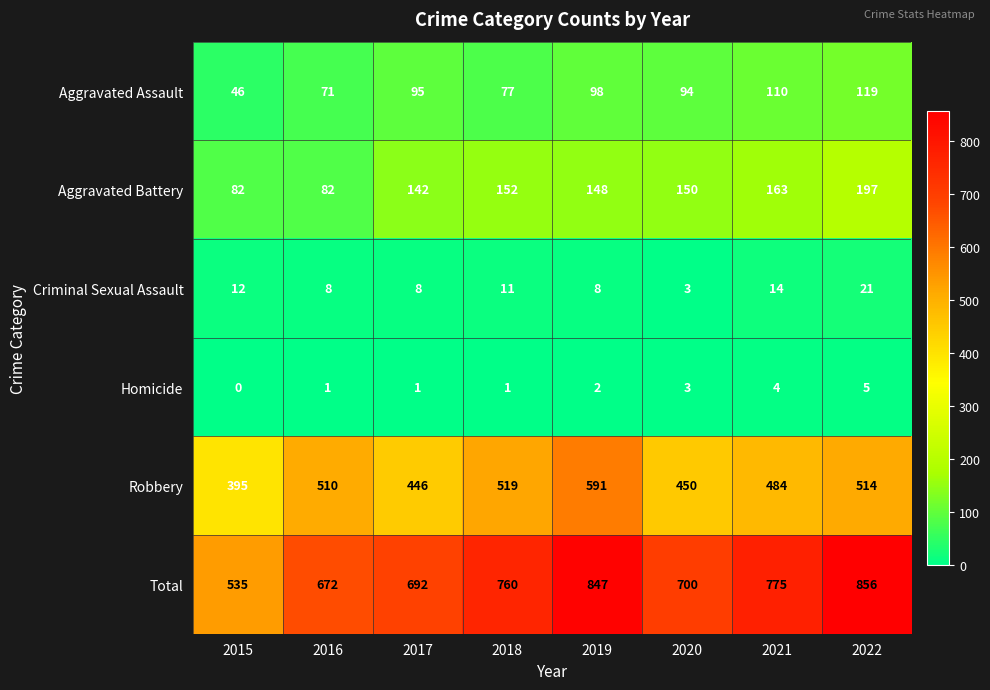

Which label corresponds to the smallest value in the chart?

2015